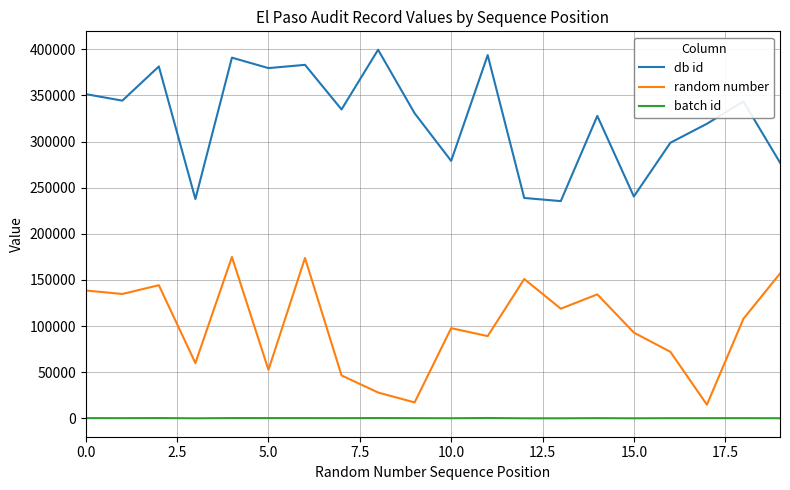

Rank the series by their maximum value, from lowest to highest.

batch id, random number, db id